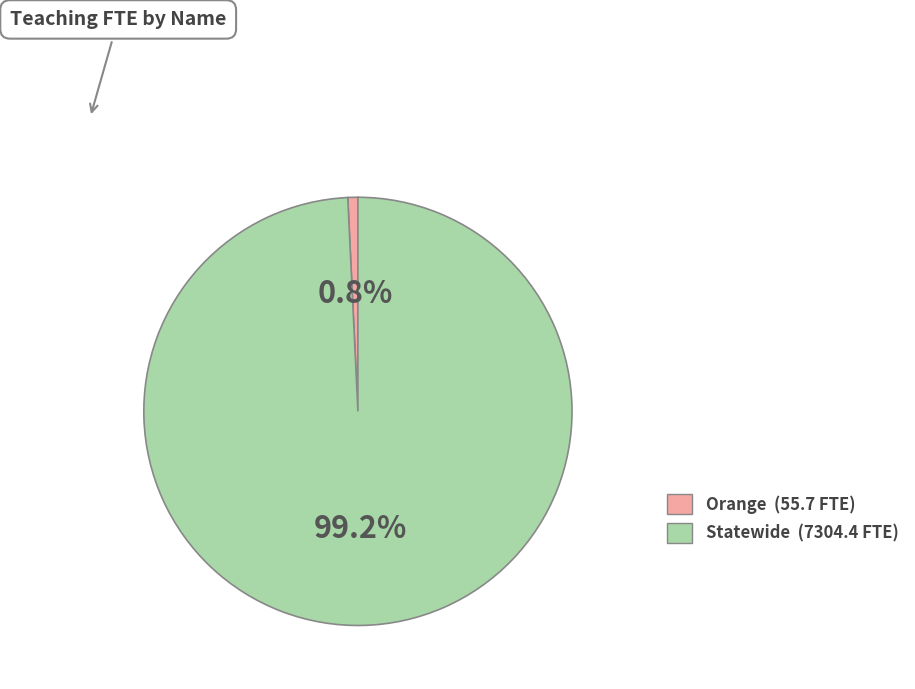

What percentage is the Statewide slice, to the nearest percent?

99%